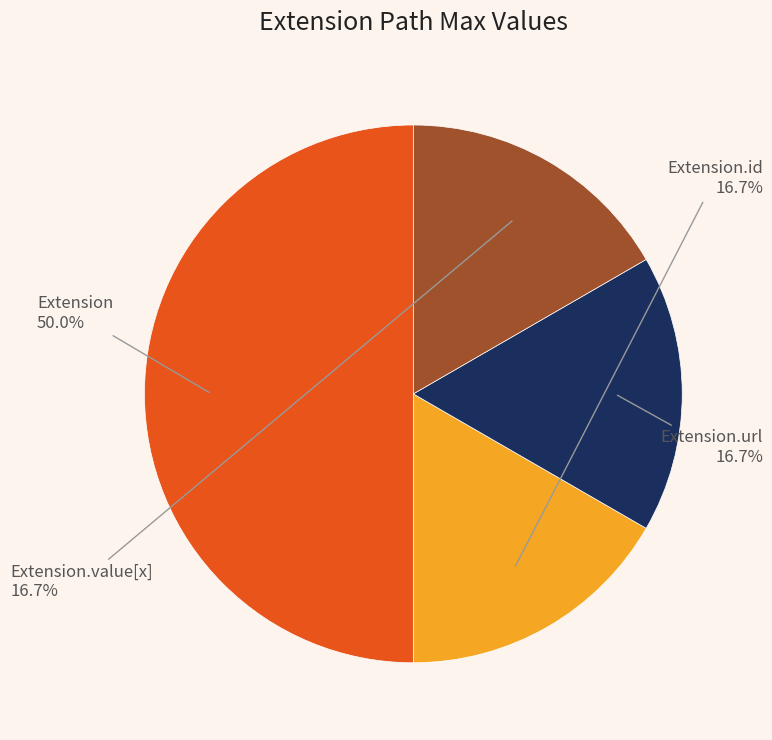

How many segments does this pie chart have?

4